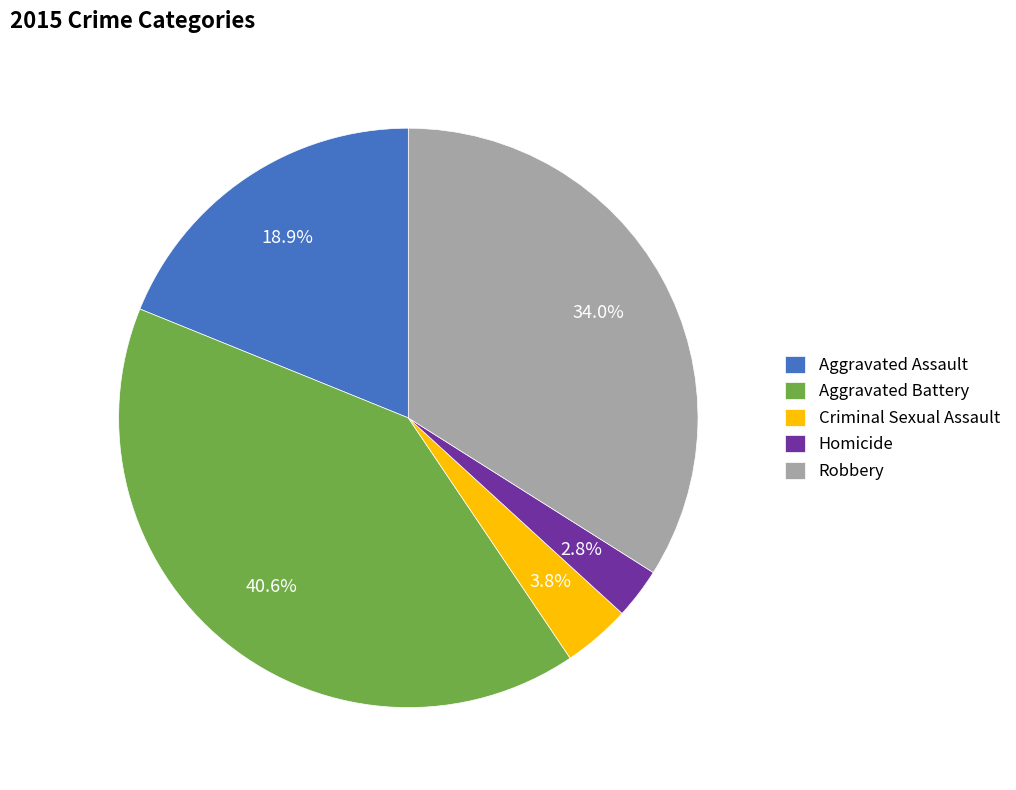

How much of the chart is everything except Aggravated Assault?

81.1%